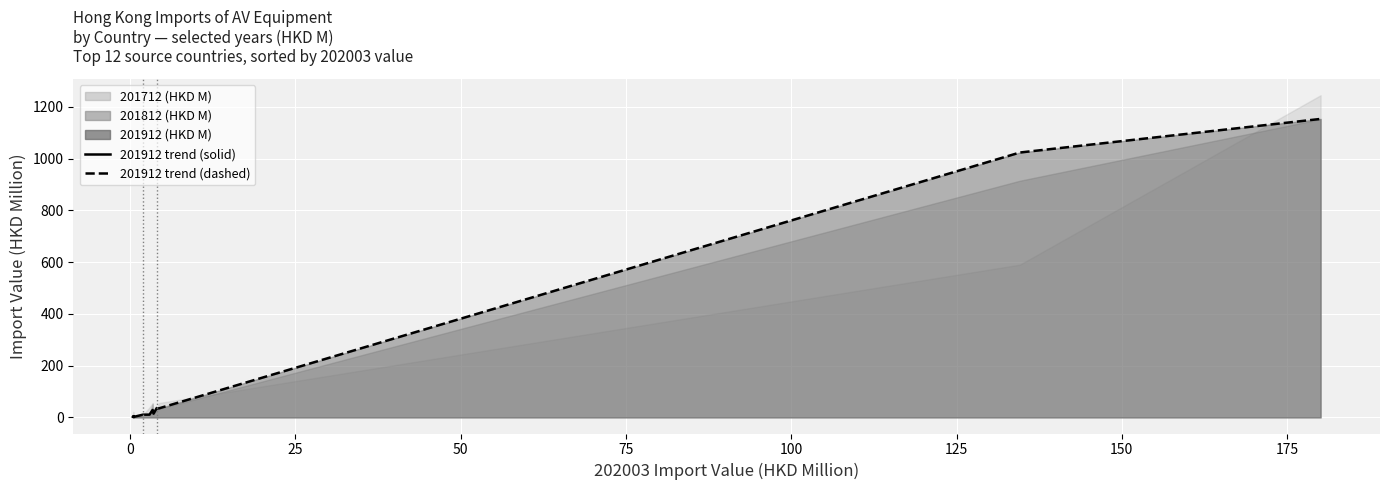

The 202003 (HKD M) series shows 3.4 at VIETNAM. True or false?

True